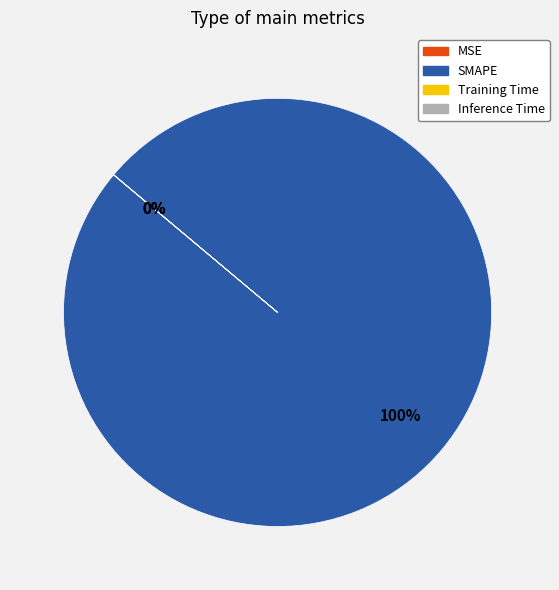

To the nearest percent, what portion does SMAPE represent?

100%